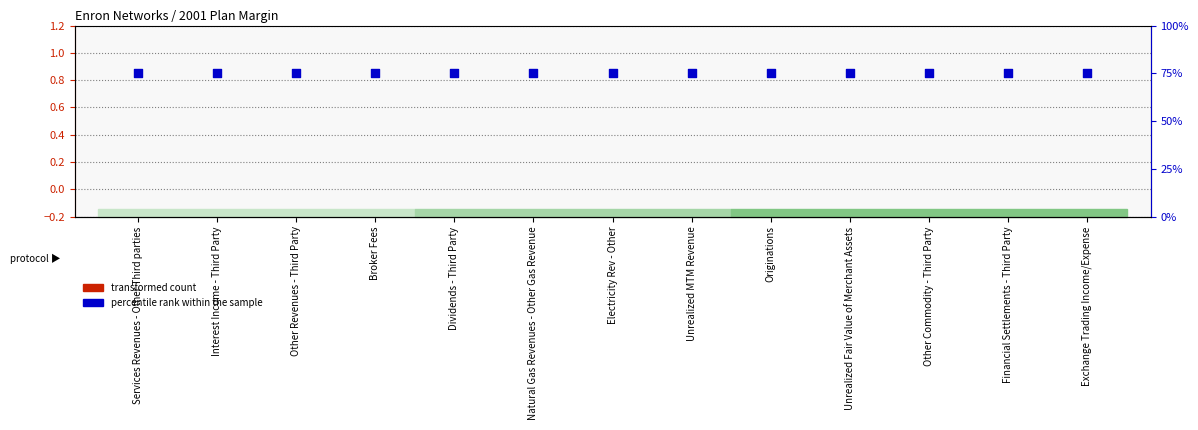

Which series has the widest spread of Y values?

transformed count